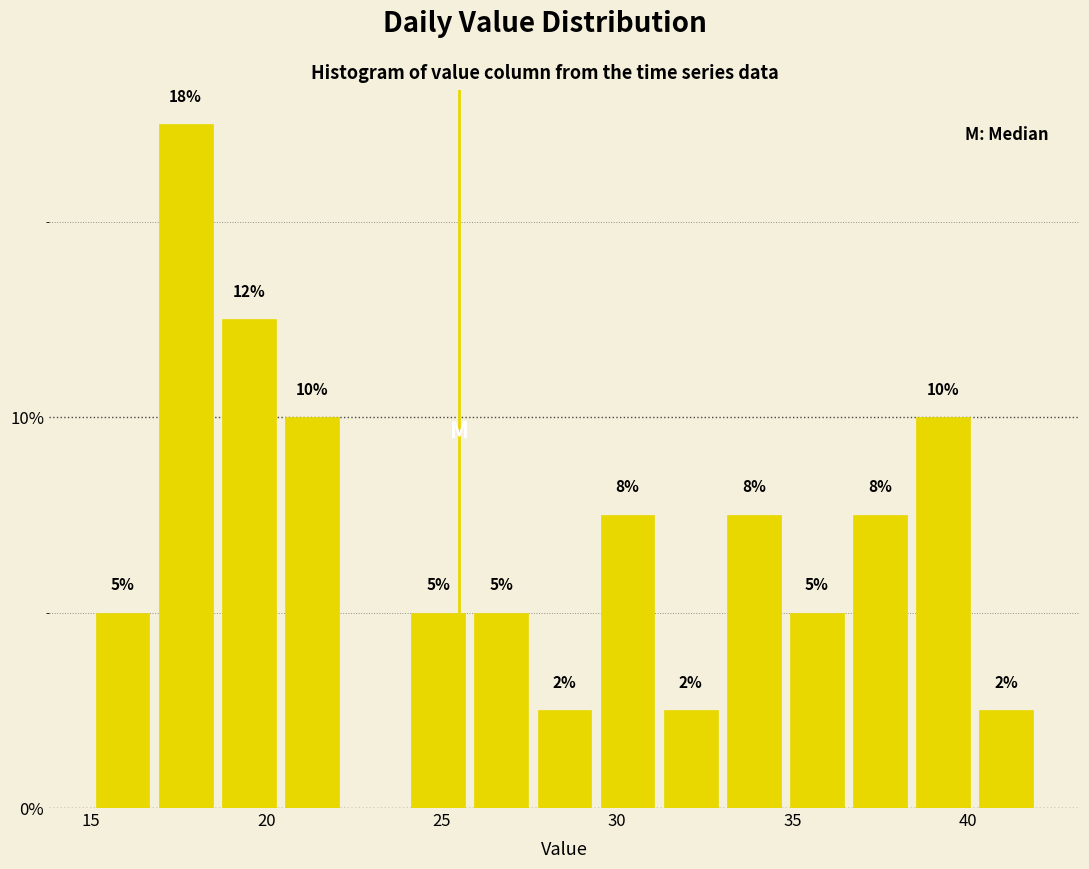

Read against the x-axis, roughly where is the centre of the tallest bar?

17.5